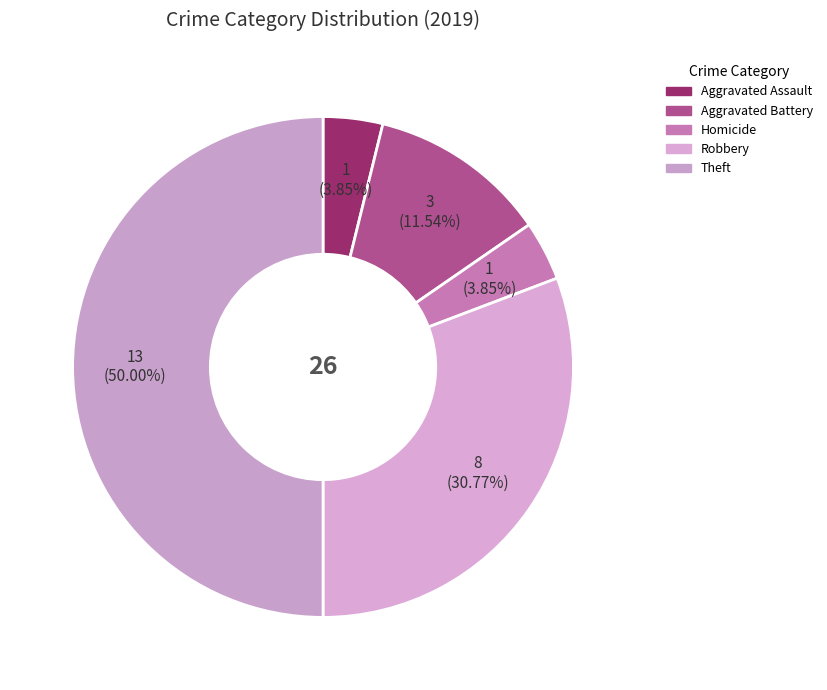

Is there a majority slice in this chart?

No